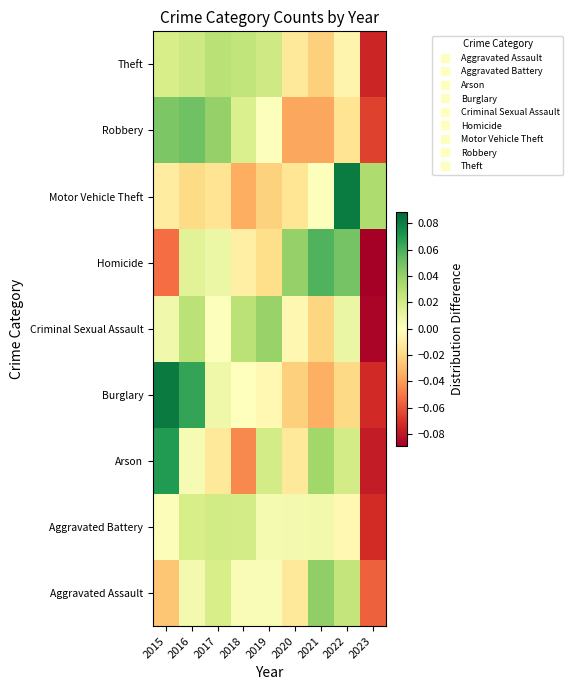

What is the smallest value displayed?

-0.1